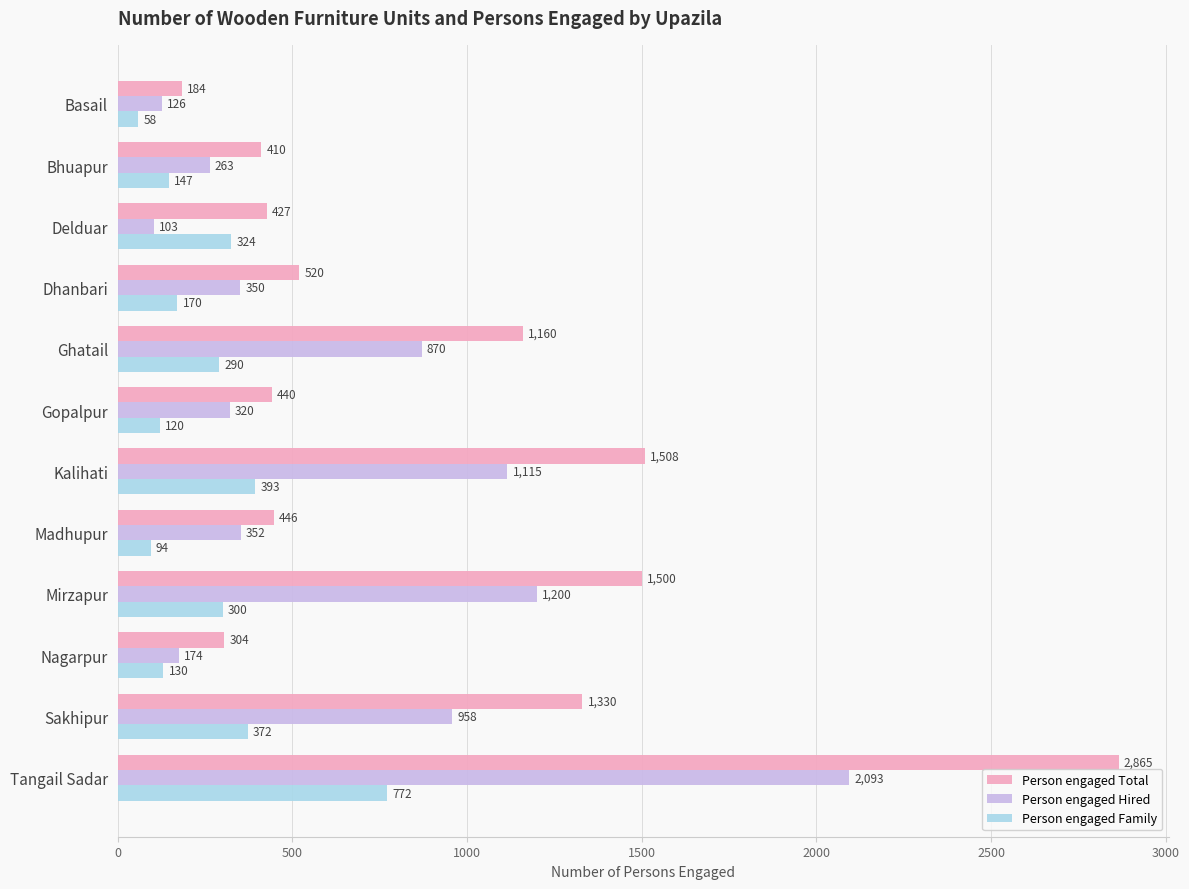

Rank the categories by Person engaged Total value from highest to lowest.

Tangail Sadar, Kalihati, Mirzapur, Sakhipur, Ghatail, Dhanbari, Madhupur, Gopalpur, Delduar, Bhuapur, Nagarpur, Basail